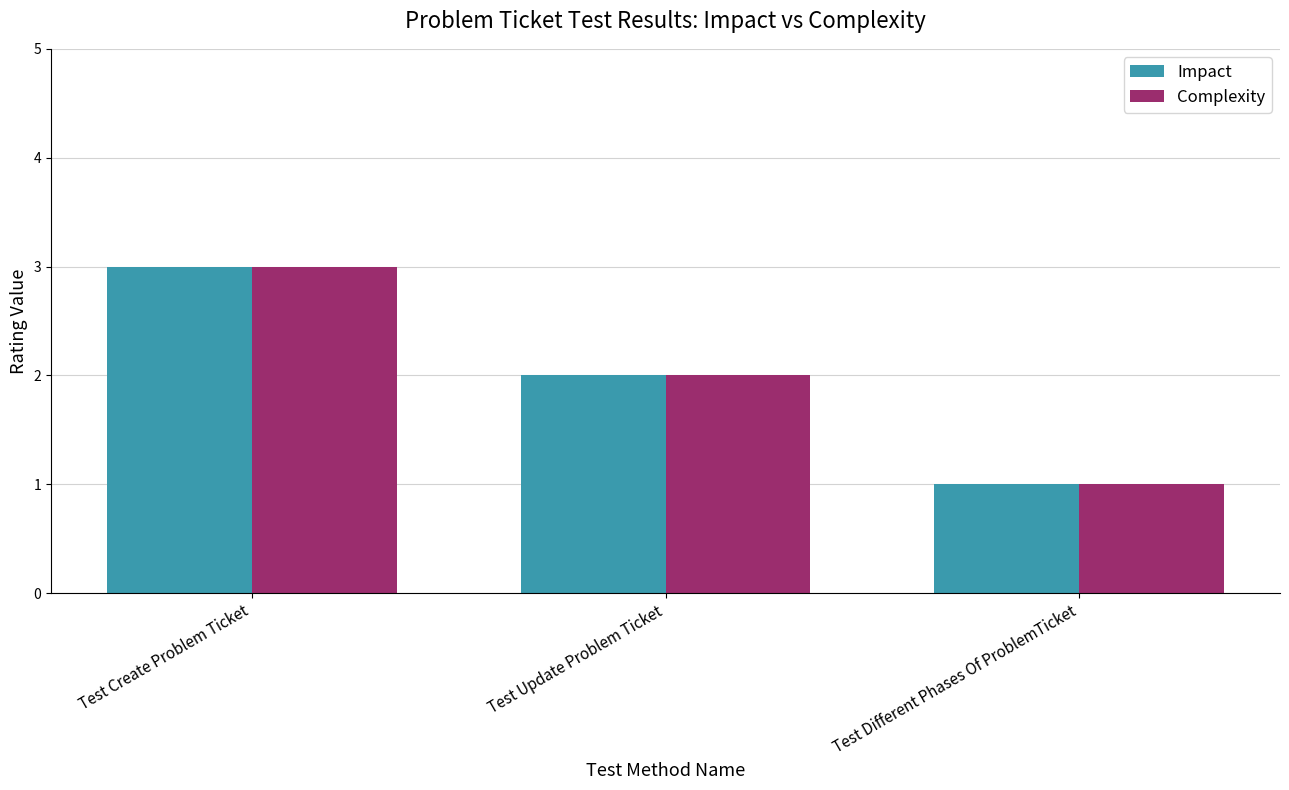

The Impact series shows 1 at Test Different Phases Of ProblemTicket. True or false?

True